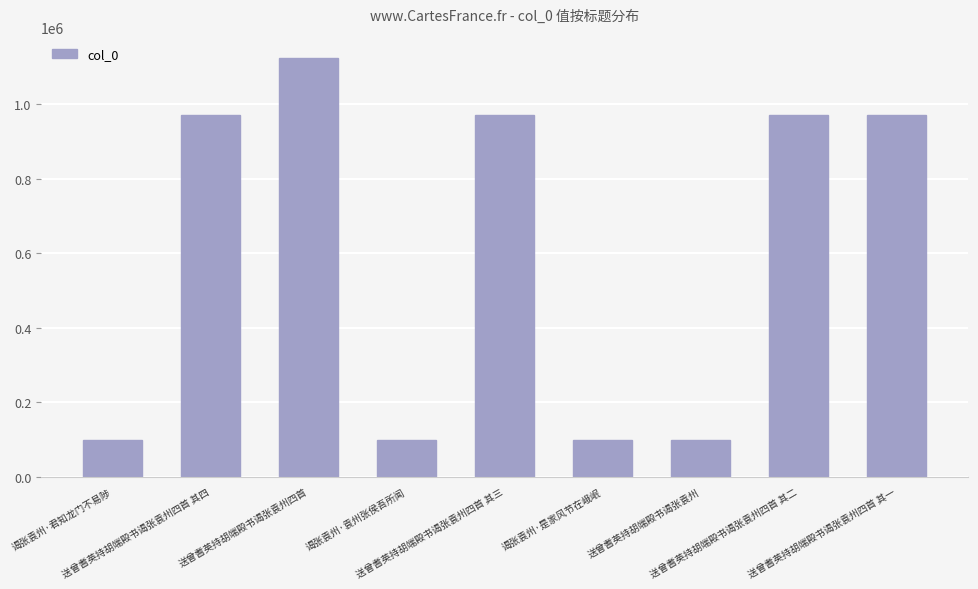

What is the value of the 1st bar from the left?

97700